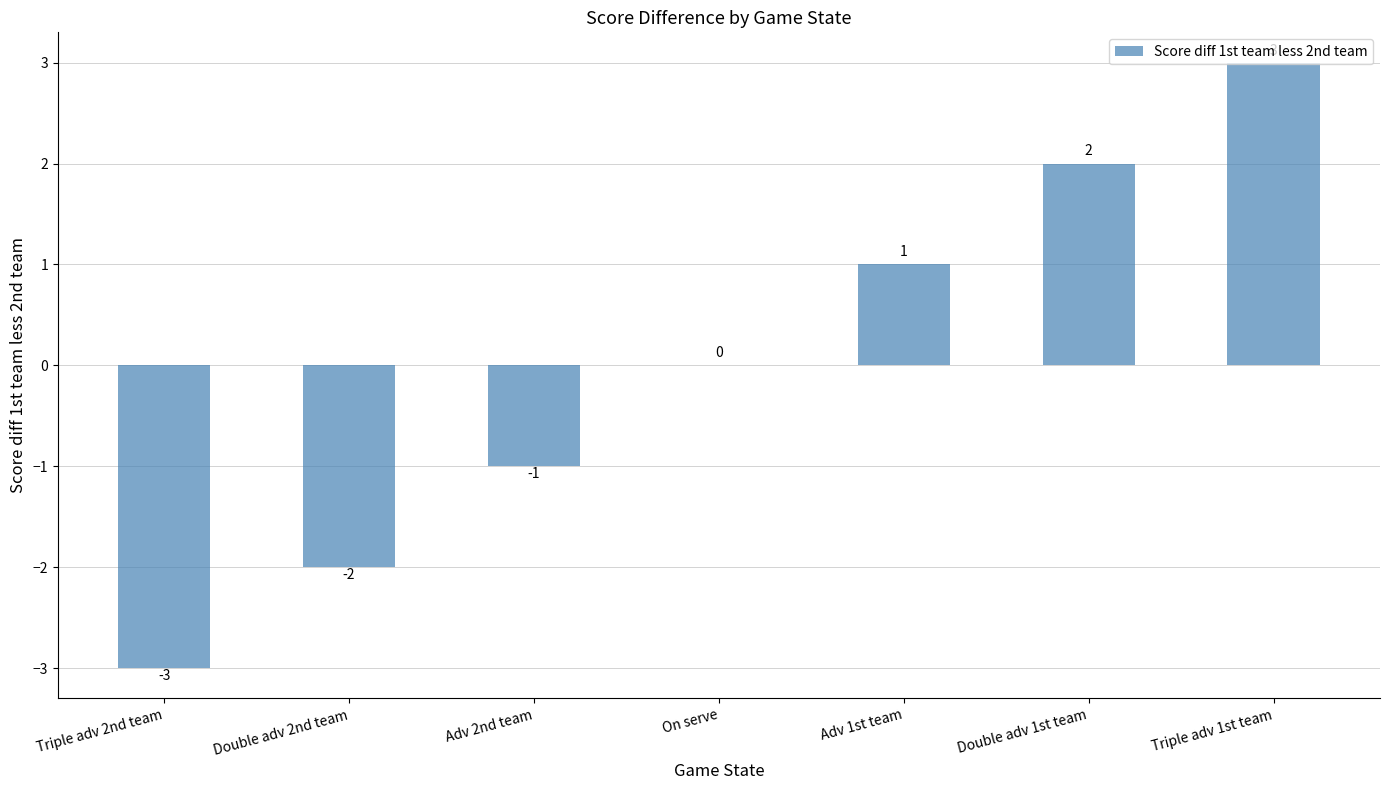

What is the maximum value shown in the chart?

3